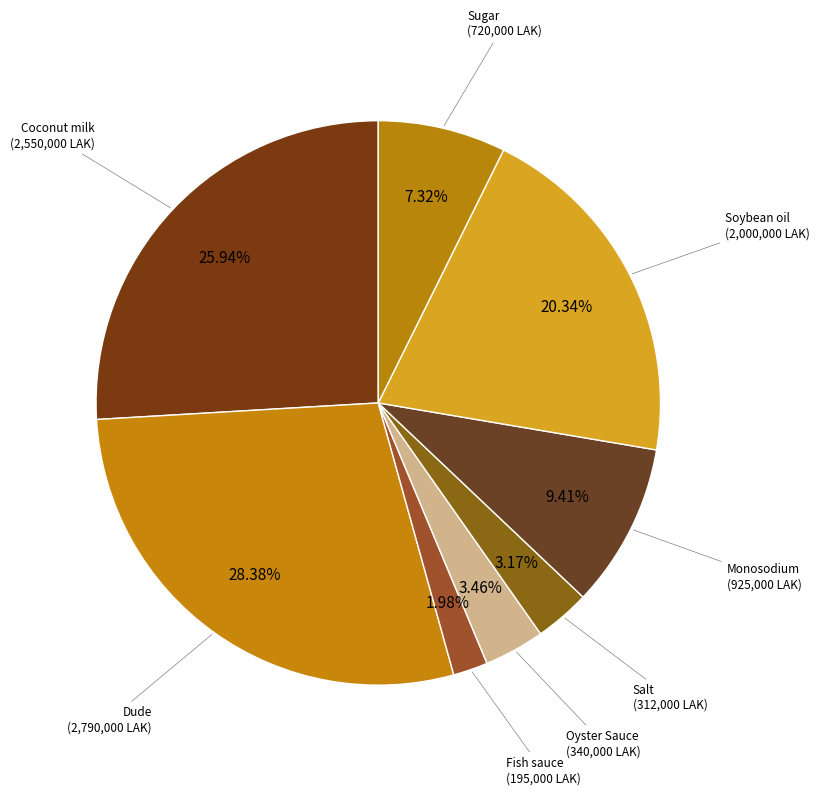

How many segments does this pie chart have?

8